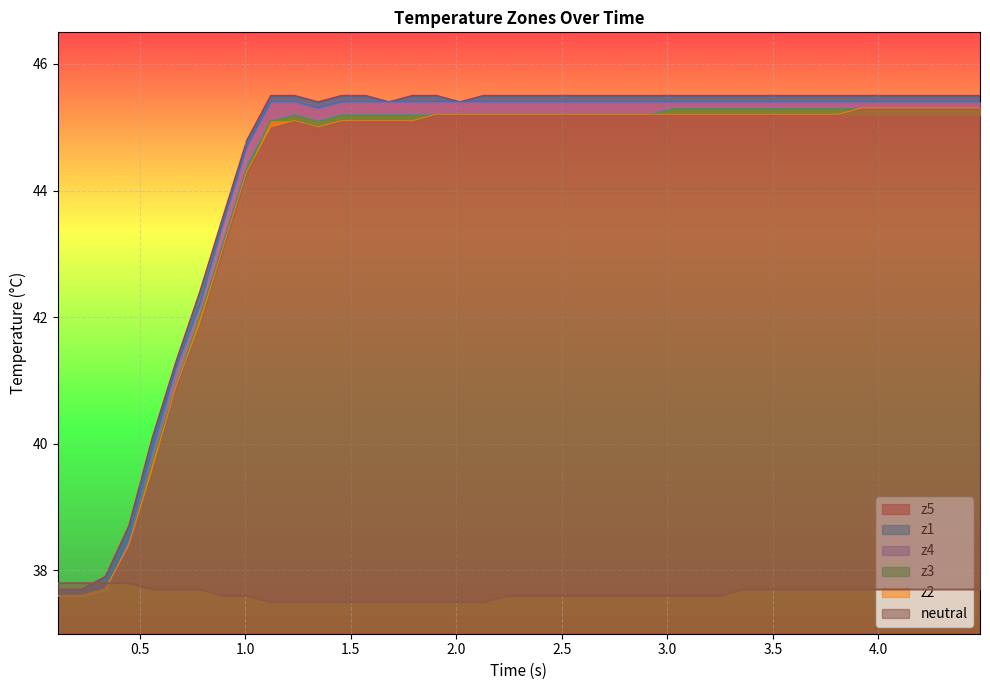

How many values in the z5 series are below 45?

9